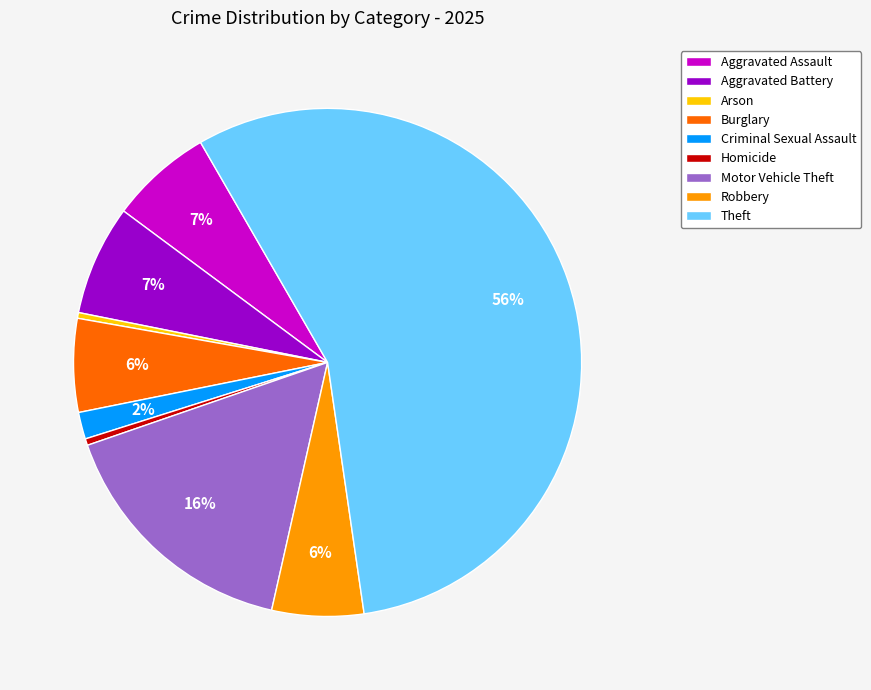

To the nearest percent, what is the combined percentage of Motor Vehicle Theft and Burglary?

22%